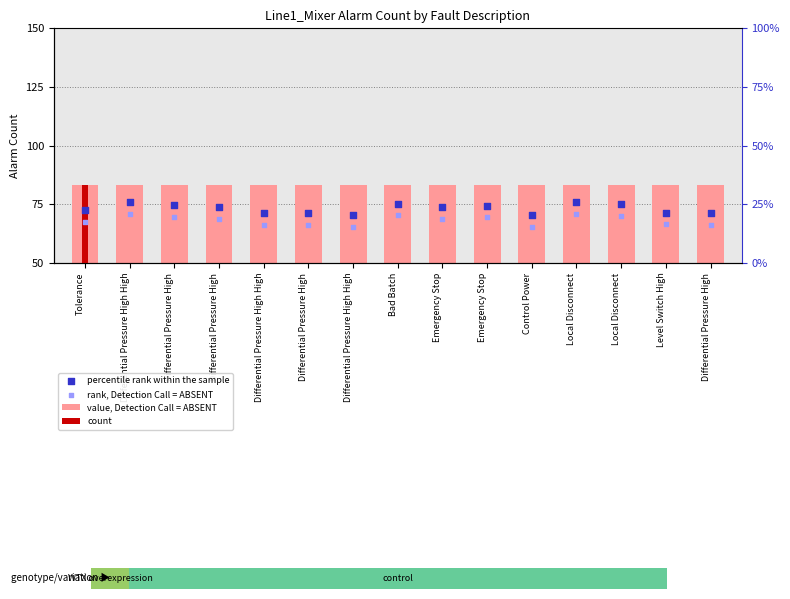

What is the total value across all series at Local Disconnect?

179.8